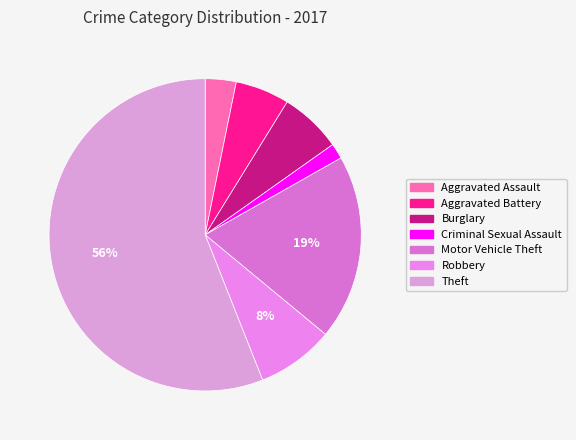

To the nearest percent, what is the difference between the largest and smallest slice percentages?

54%